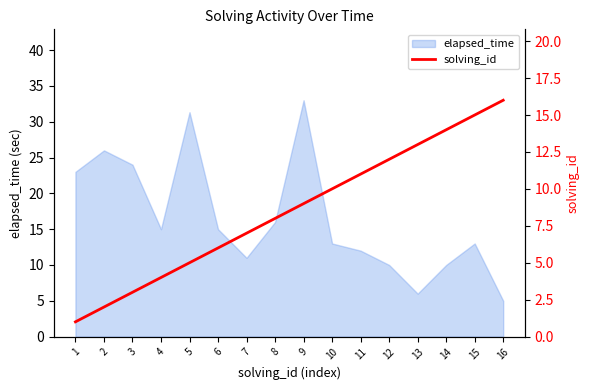

Is it true that elapsed_time equals 17.9 at 12?

False